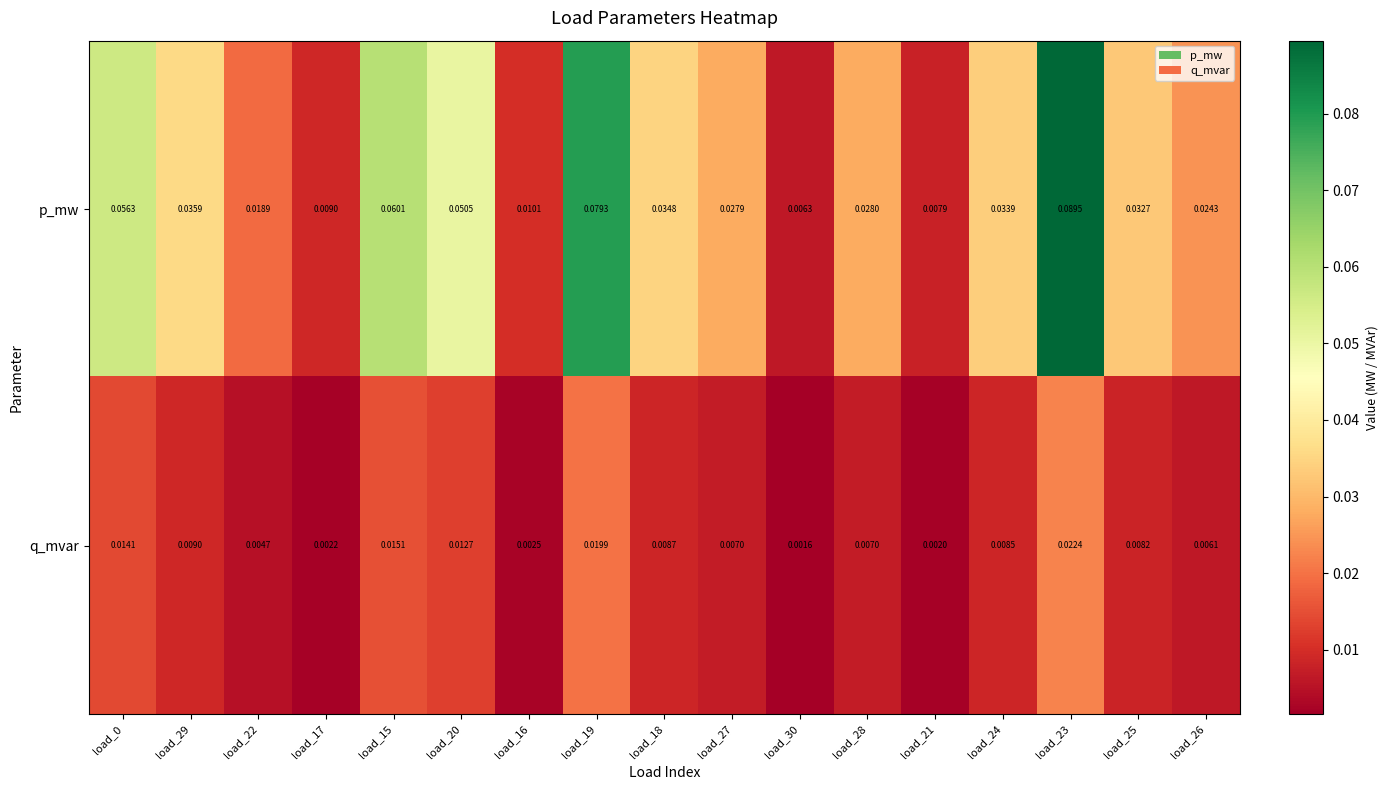

Is the value of q_mvar at load_25 greater than the value of p_mw at load_23?

No